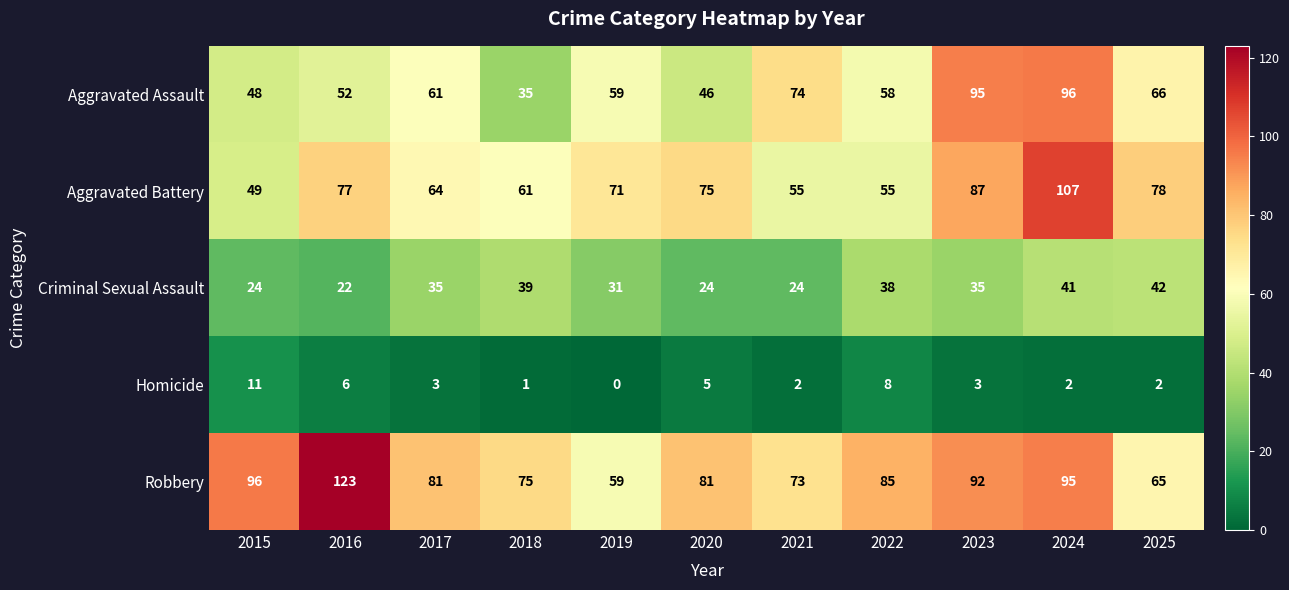

Which series has the largest total across all categories?

Robbery